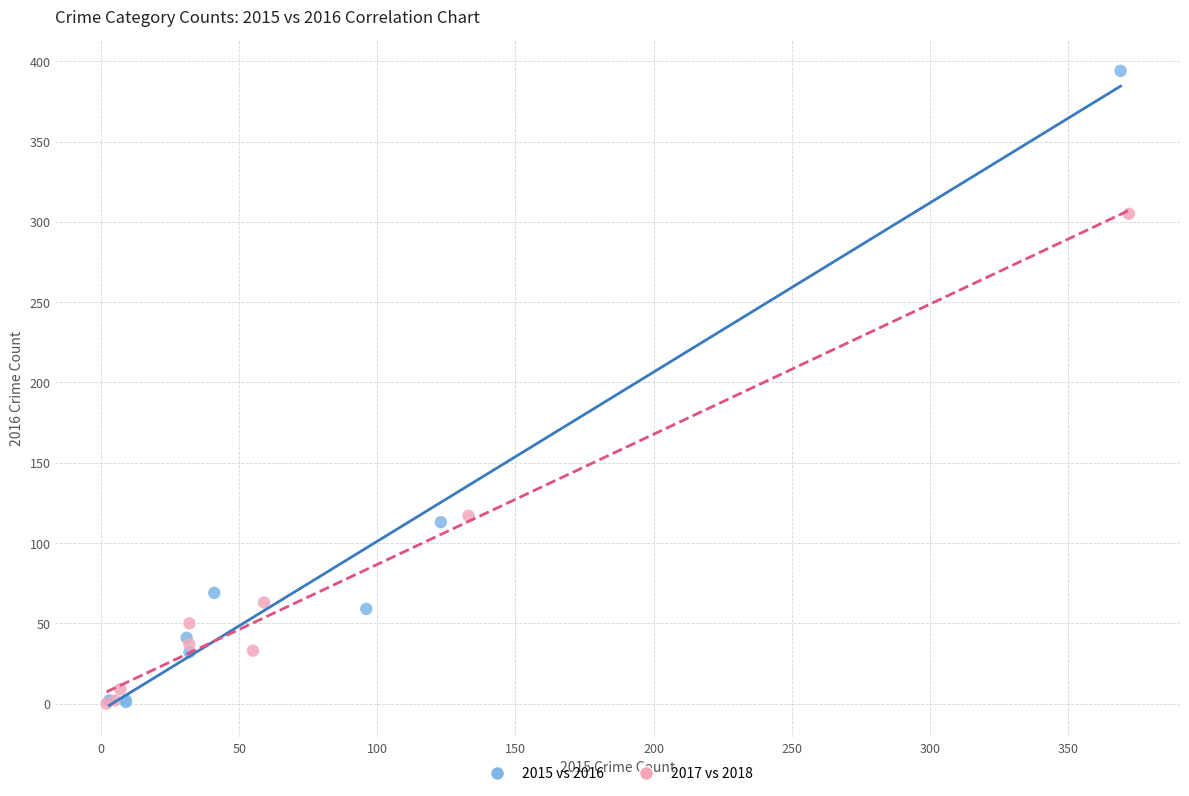

Which series has the largest Y range (max minus min)?

2015 vs 2016